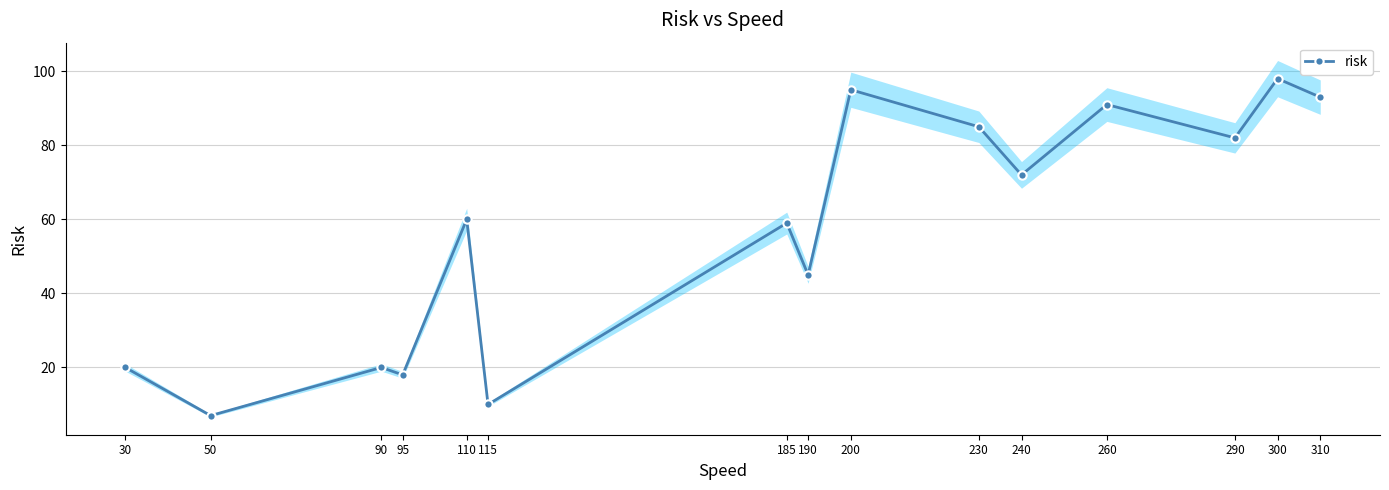

What is the minimum value shown in the chart?

7